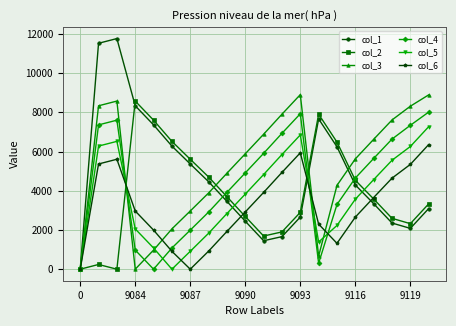

True or false: col_4 has more than 0 interior local peaks.

True